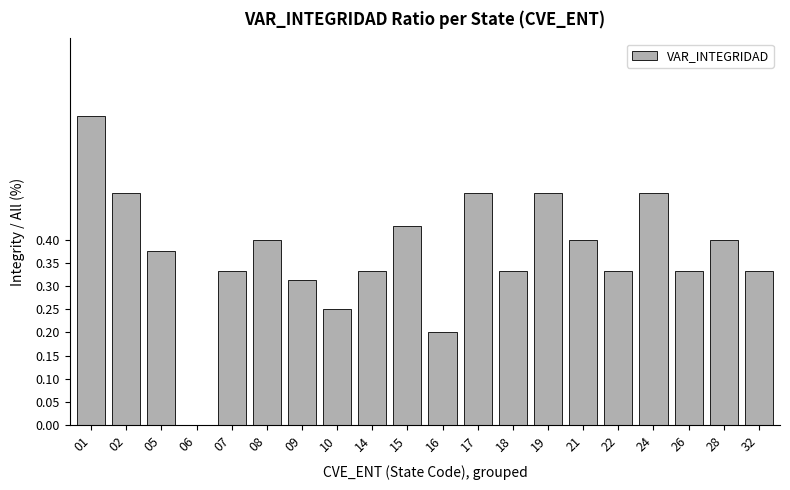

The chart shows a value of 0.5 at 19. True or false?

True